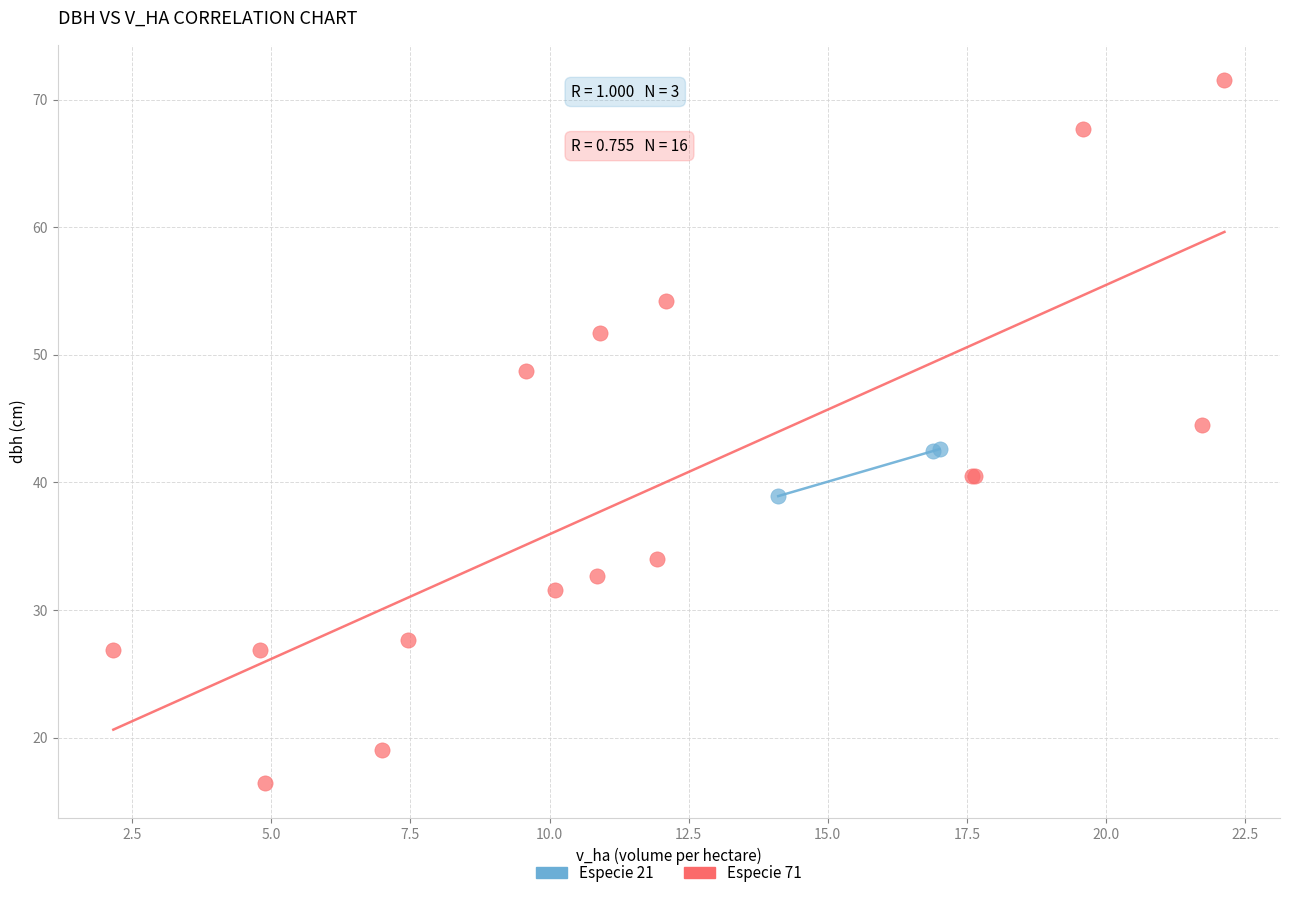

Which series has the largest Y range (max minus min)?

Especie 71